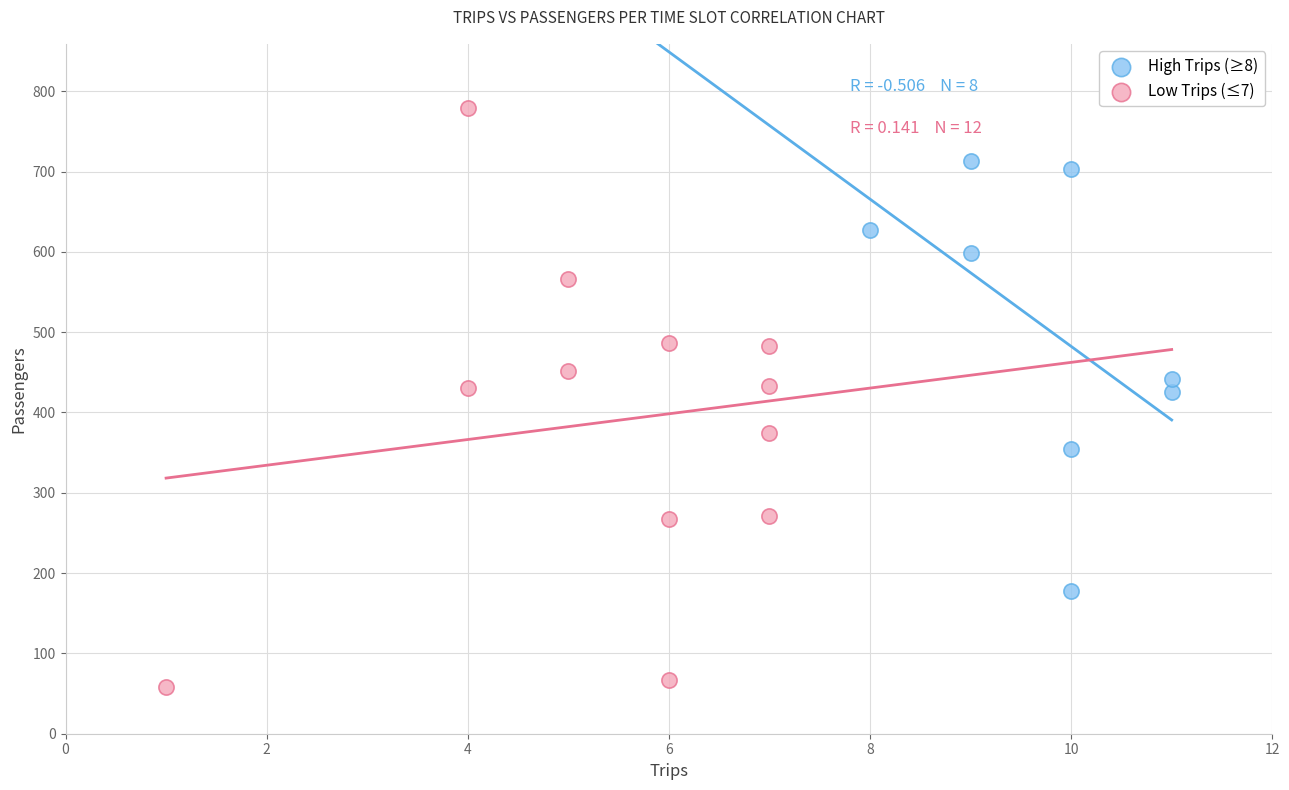

Which series reaches the maximum Y coordinate?

Low Trips (≤7)